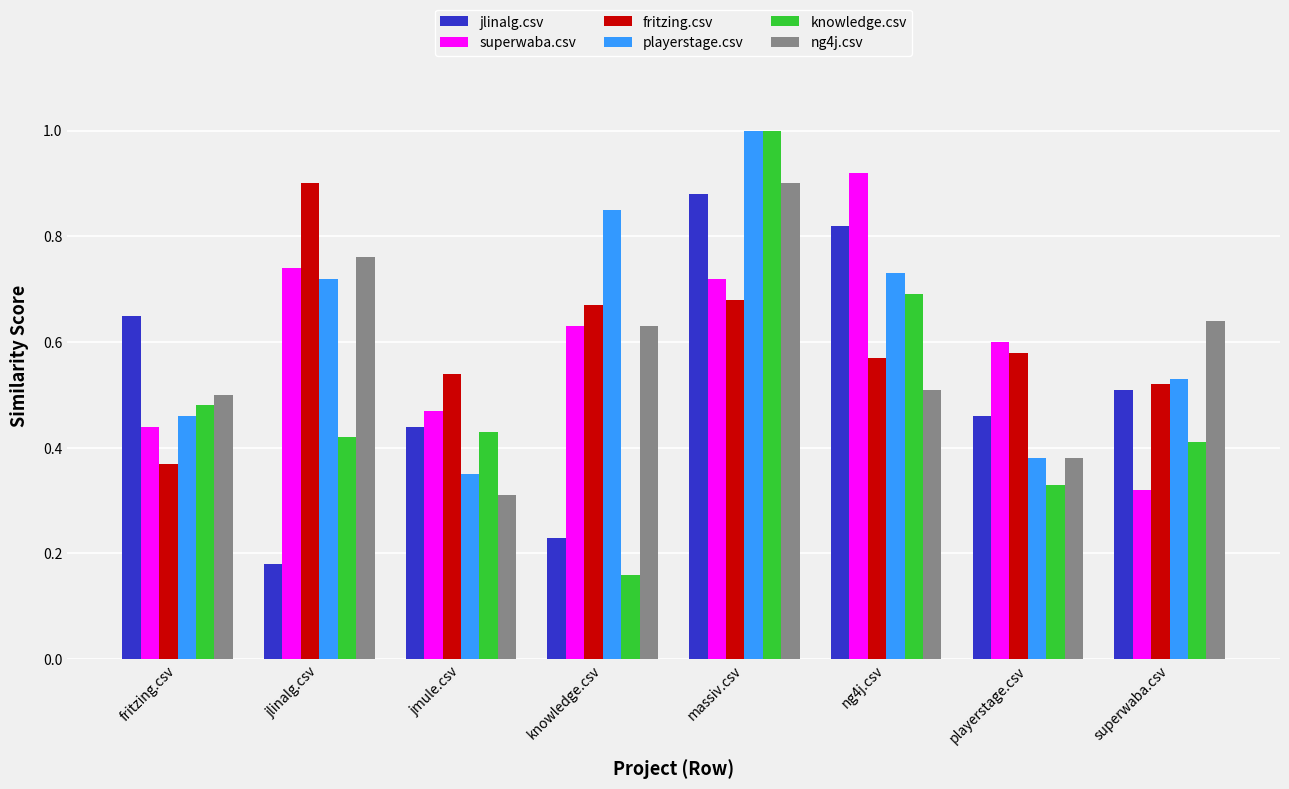

How many categories are shown in the chart?

8